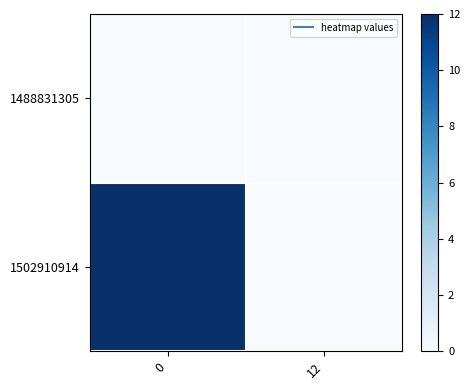

Which series has the widest spread of values?

1502910914